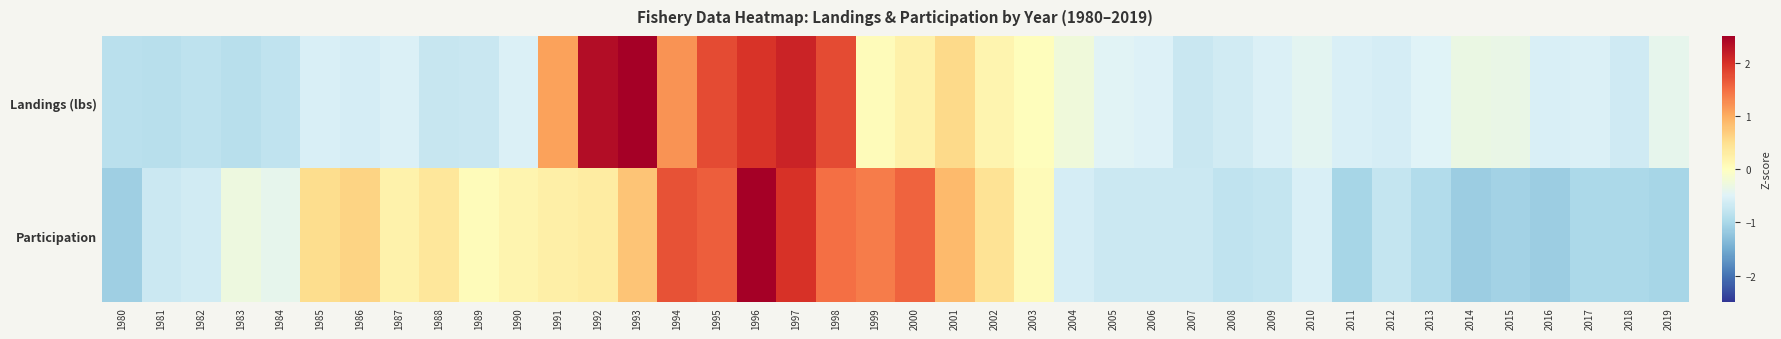

List the series in order of their peak value, highest first.

Landings (lbs), Participation